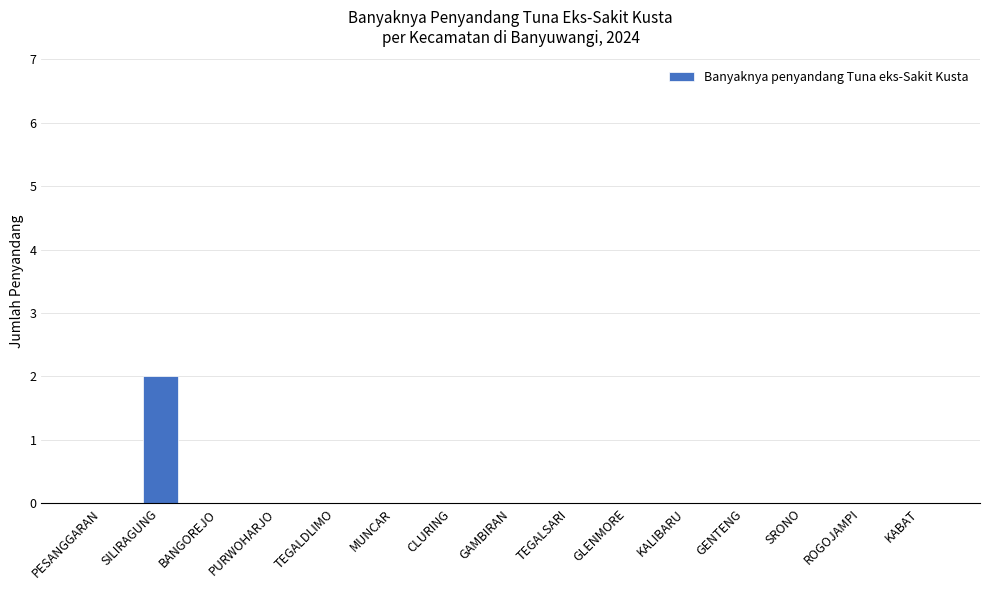

What is the maximum value shown in the chart?

2